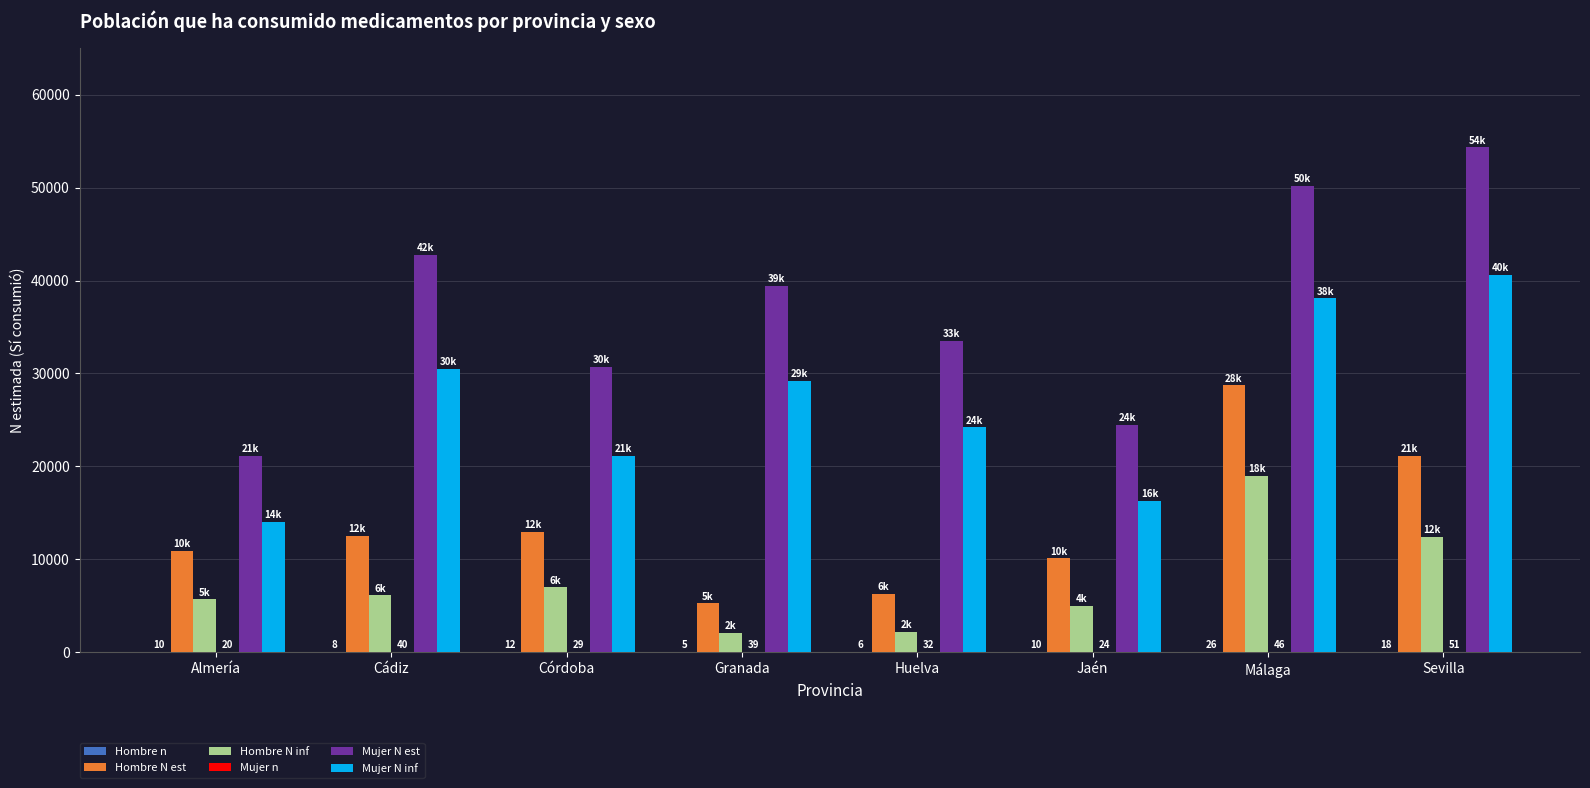

Count the number of data series in this chart.

6